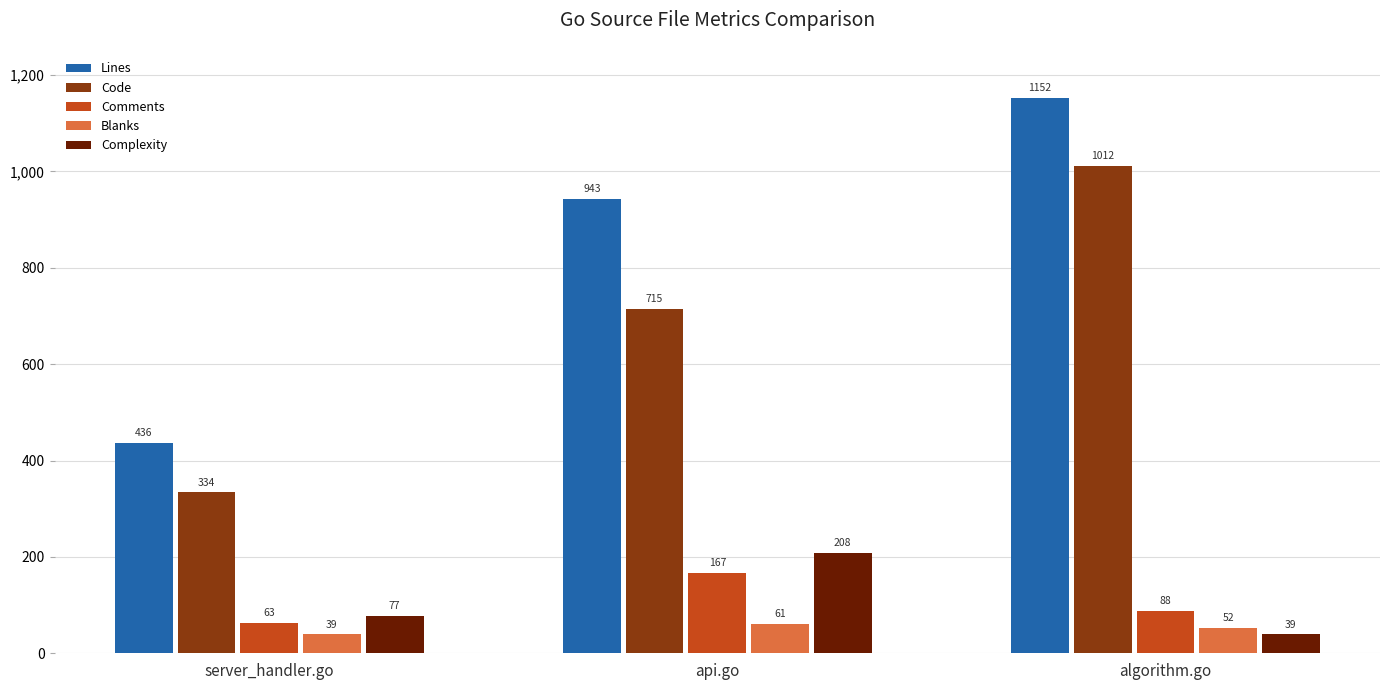

Reading left to right, list all the values displayed in this chart.

Lines: server_handler.go=436	api.go=943	algorithm.go=1152
Code: server_handler.go=334	api.go=715	algorithm.go=1012
Comments: server_handler.go=63	api.go=167	algorithm.go=88
Blanks: server_handler.go=39	api.go=61	algorithm.go=52
Complexity: server_handler.go=77	api.go=208	algorithm.go=39